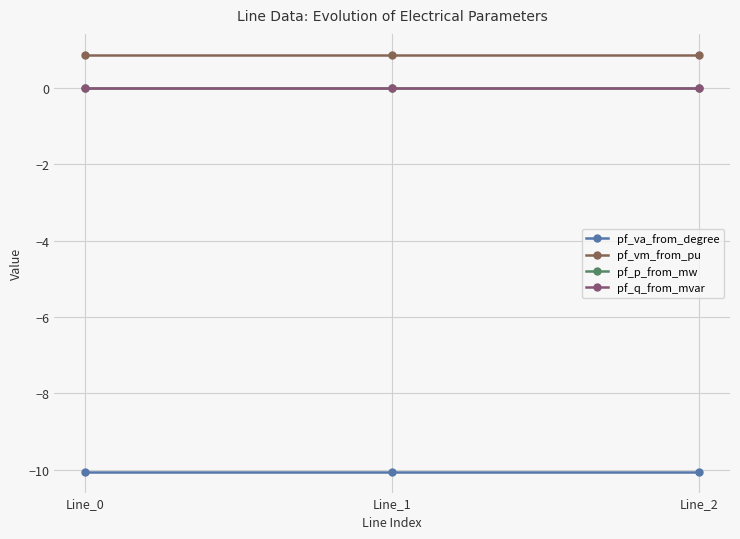

What is the greatest value displayed?

0.9